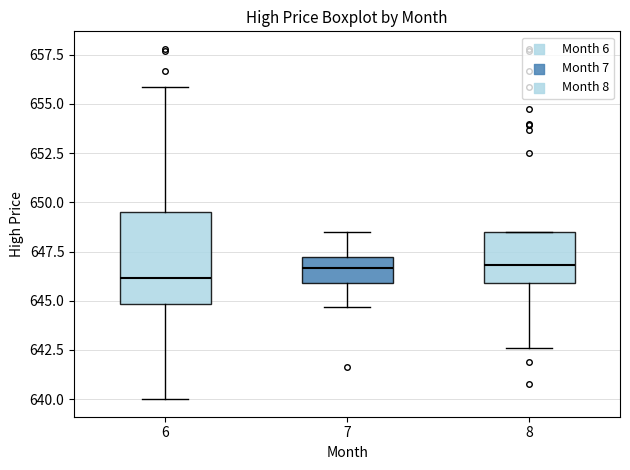

Reading left to right, transcribe this box plot: for each box, give where its median line is, the range the box spans, and where its two whiskers end, as read against the y-axis. The values are not printed on the chart, so give them approximately, as read against the axis.

6: median 646.0, box 645.0 to 649.5, whiskers 640.0 to 656.0
7: median 646.5, box 646.0 to 647.0, whiskers 644.5 to 648.5
8: median 647.0, box 646.0 to 648.5, whiskers 642.5 to 648.5